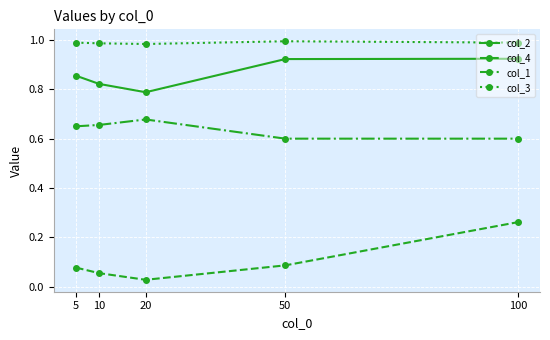

Rank the series by their maximum value, from highest to lowest.

col_3, col_2, col_1, col_4